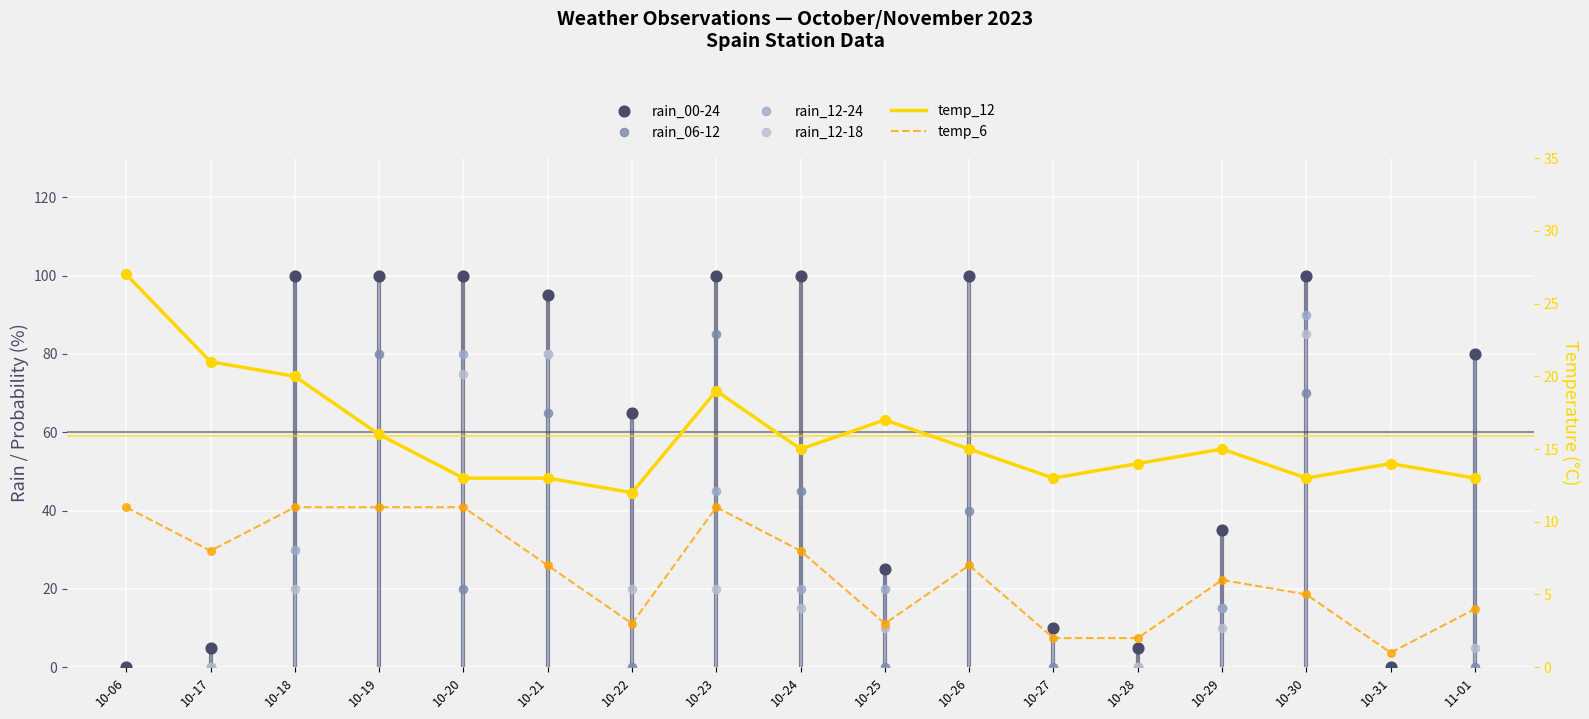

What is the total value across all series at 10-31?

15